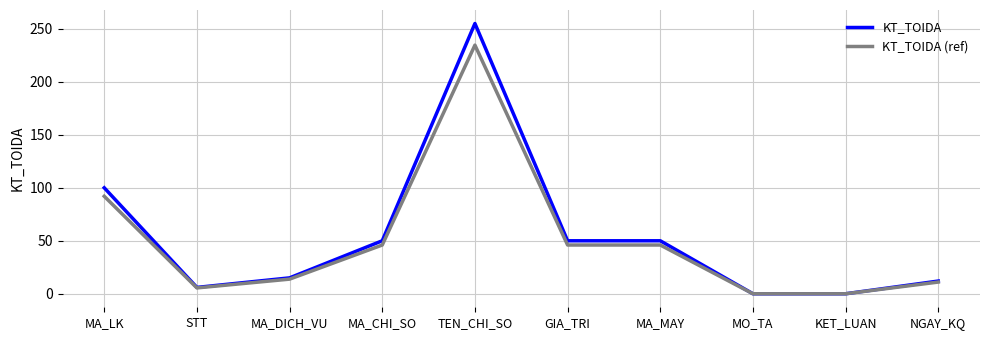

Is the value of KT_TOIDA at MA_MAY greater than the value of KT_TOIDA (ref) at MA_DICH_VU?

Yes